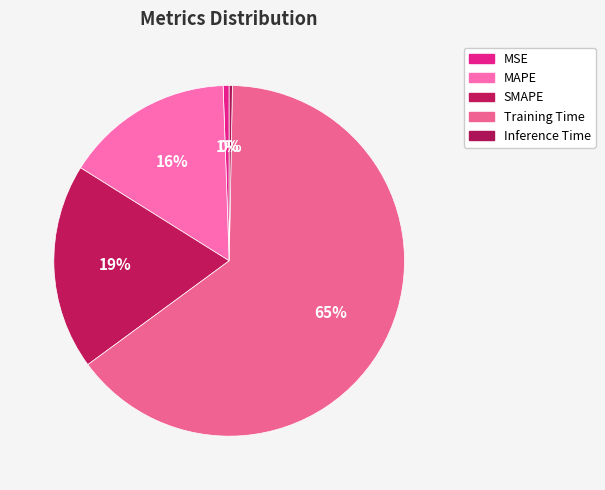

True or false: SMAPE accounts for 19% of the total.

True